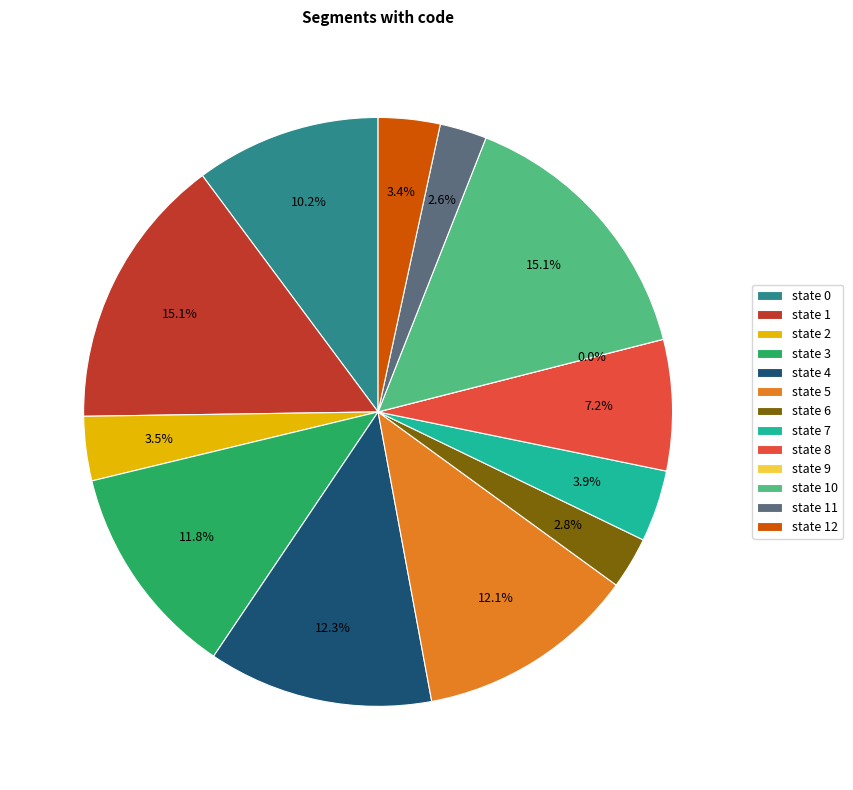

To the nearest percent, what is the difference between the state 3 and state 4 slice percentages?

1%